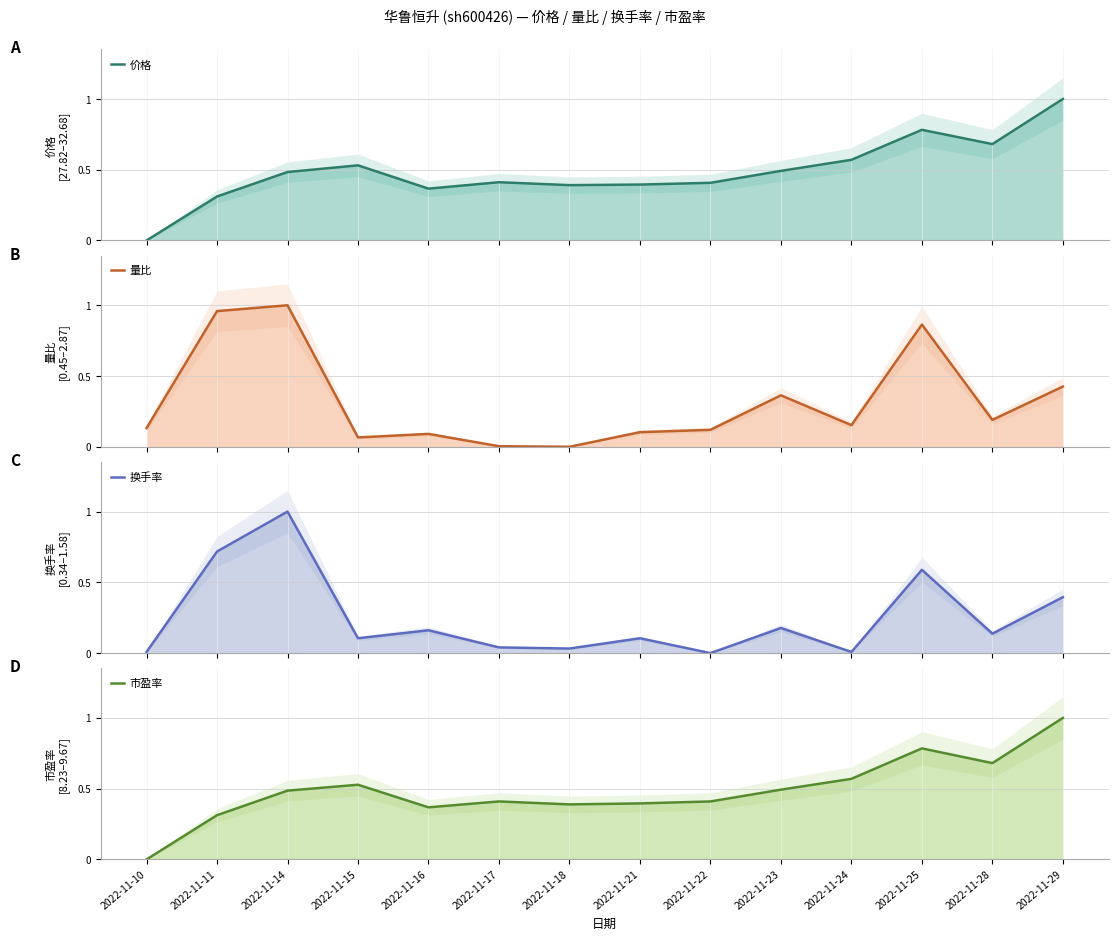

Count the number of categories in the chart.

14